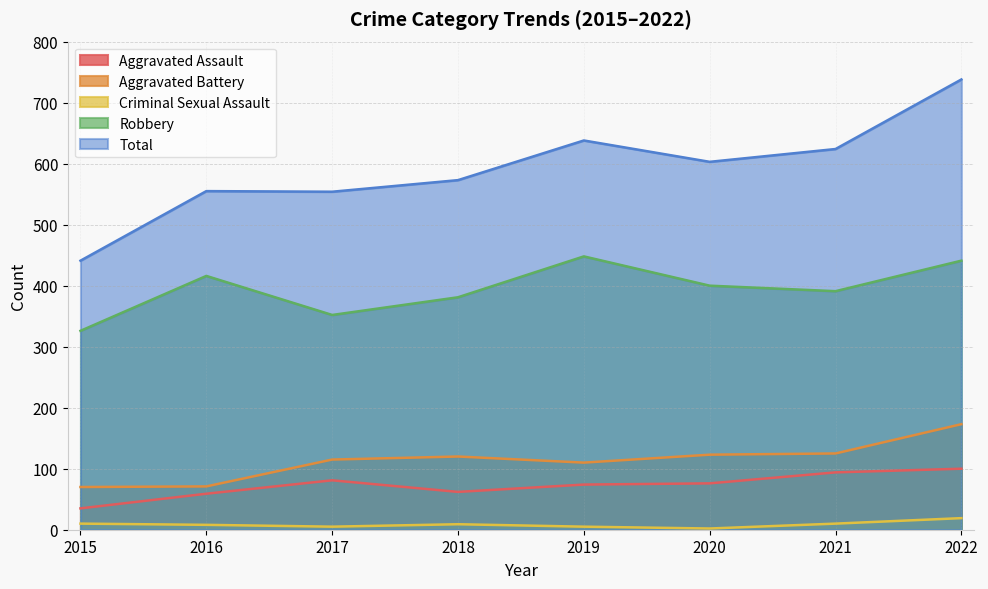

At which category does the chart reach its minimum across all series?

2020